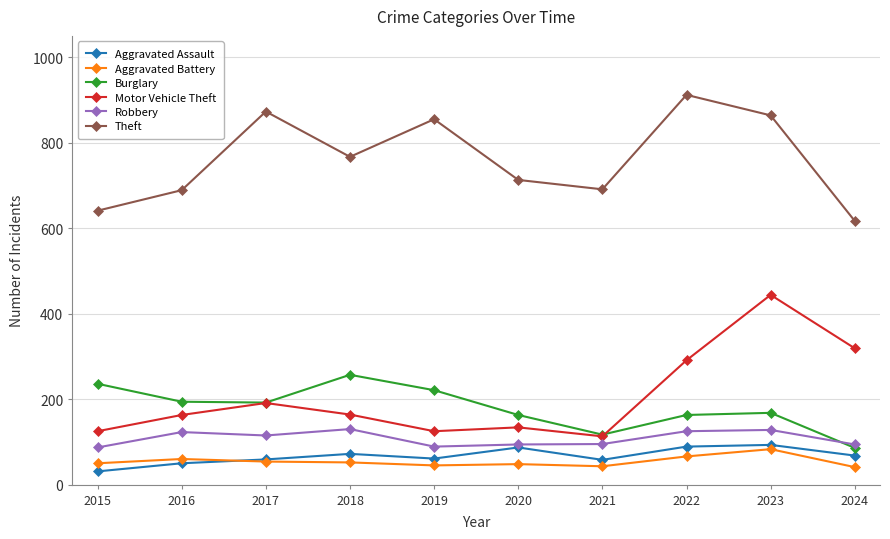

Is it true that Motor Vehicle Theft equals 191 at 2017?

True